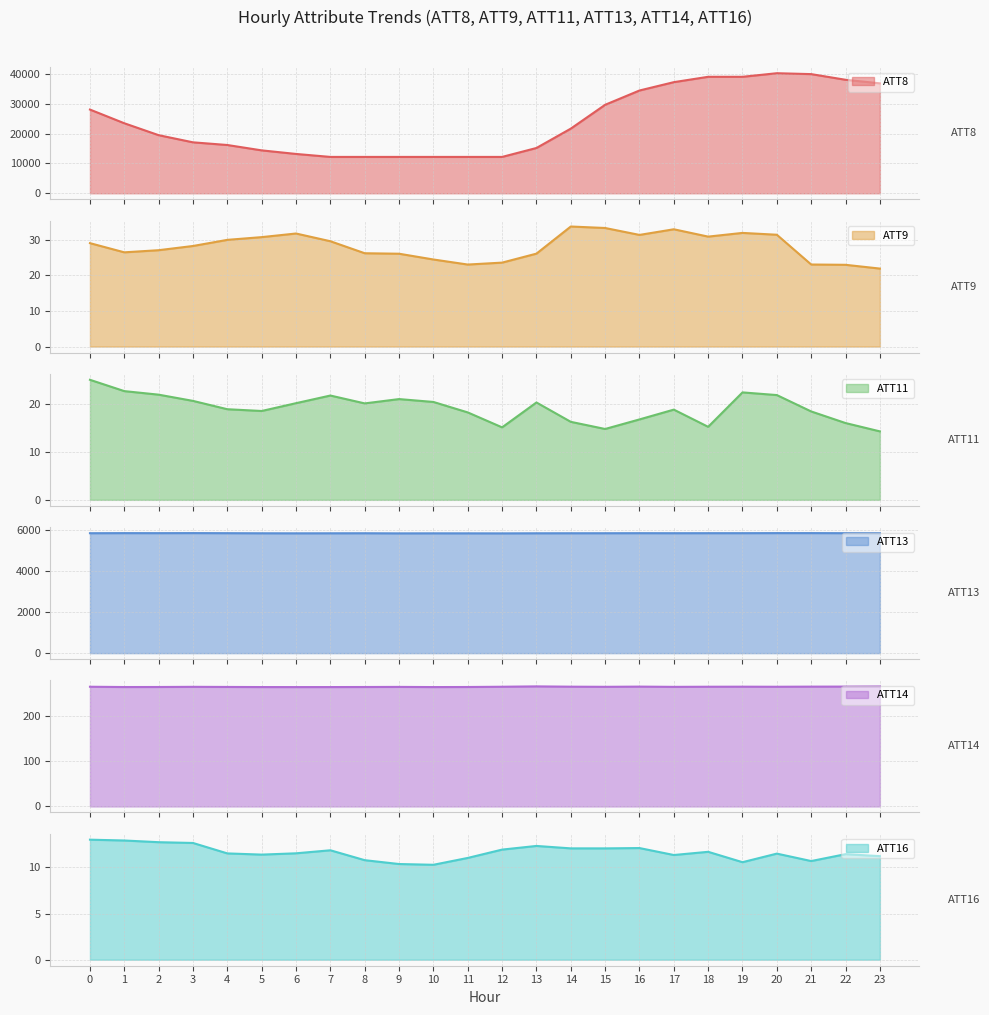

What is the maximum value for ATT9?

33.7